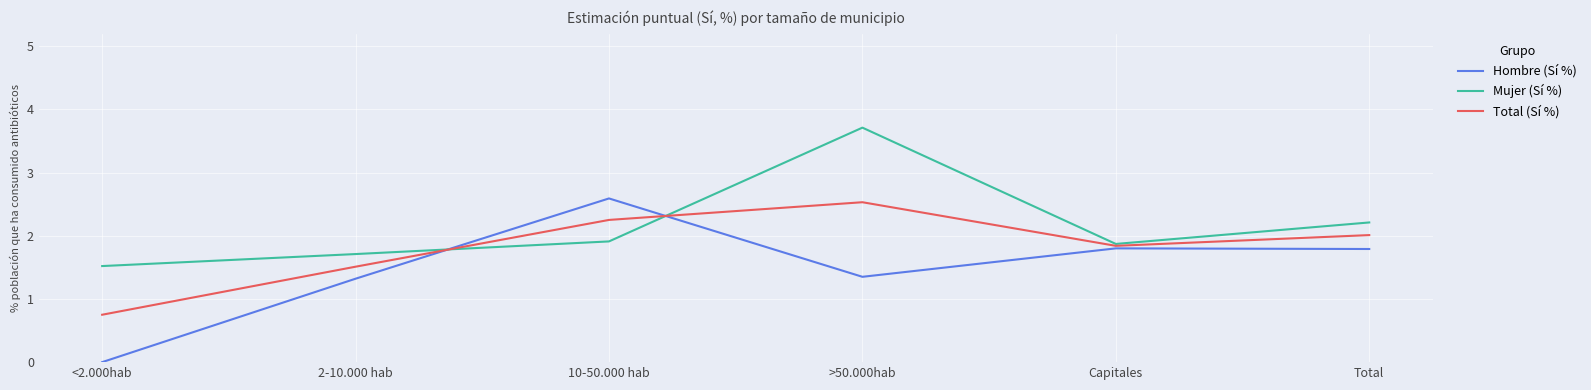

Which category has the highest value in the Mujer (Sí %) series?

>50.000hab